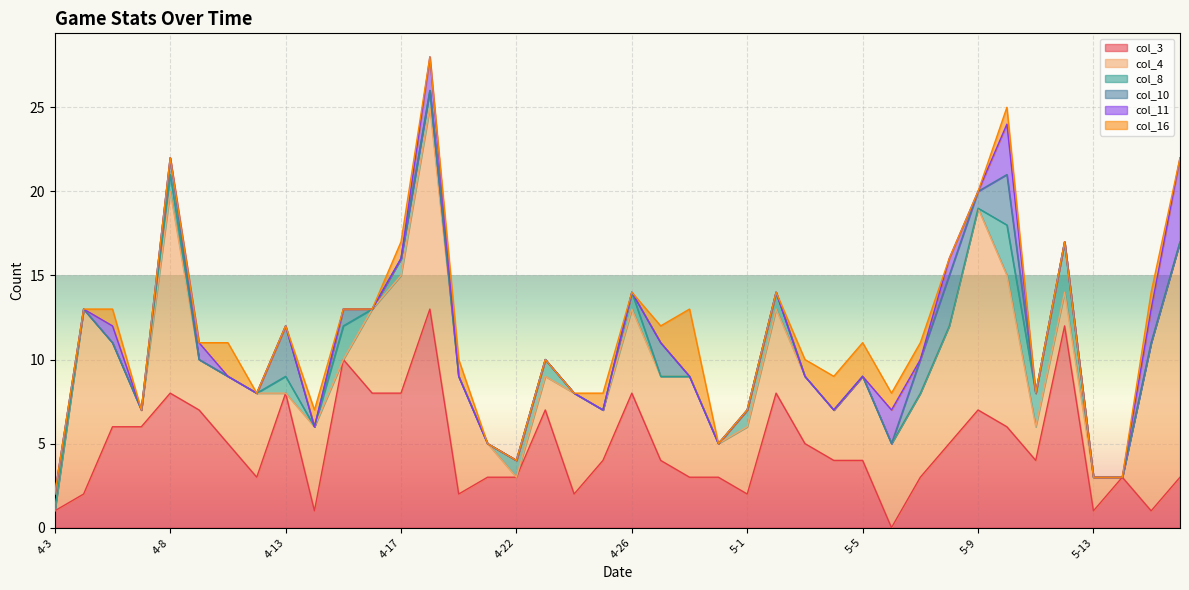

Does the chart display data point markers on the line(s)?

No